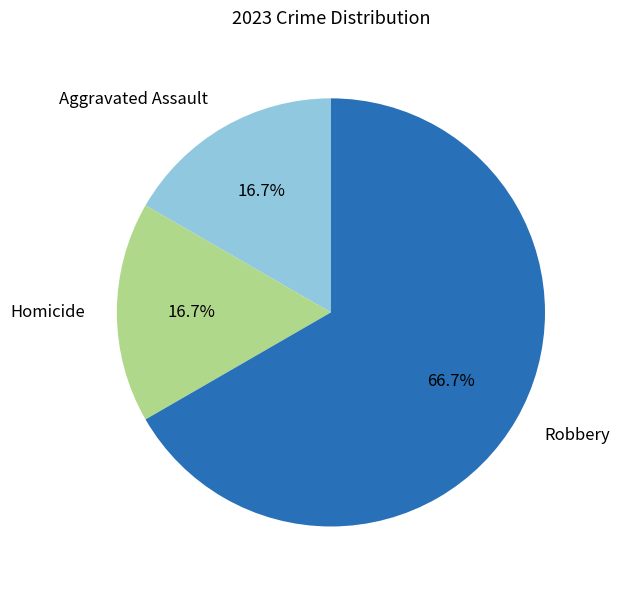

Is there any slice that represents more than half of the pie?

Yes